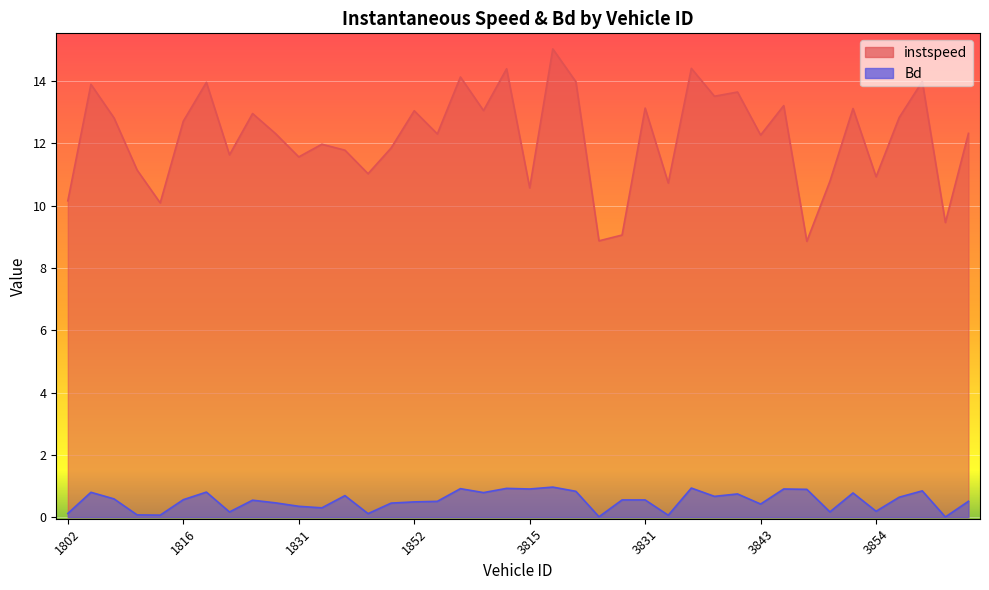

At which label is instspeed closest to 11?

1844